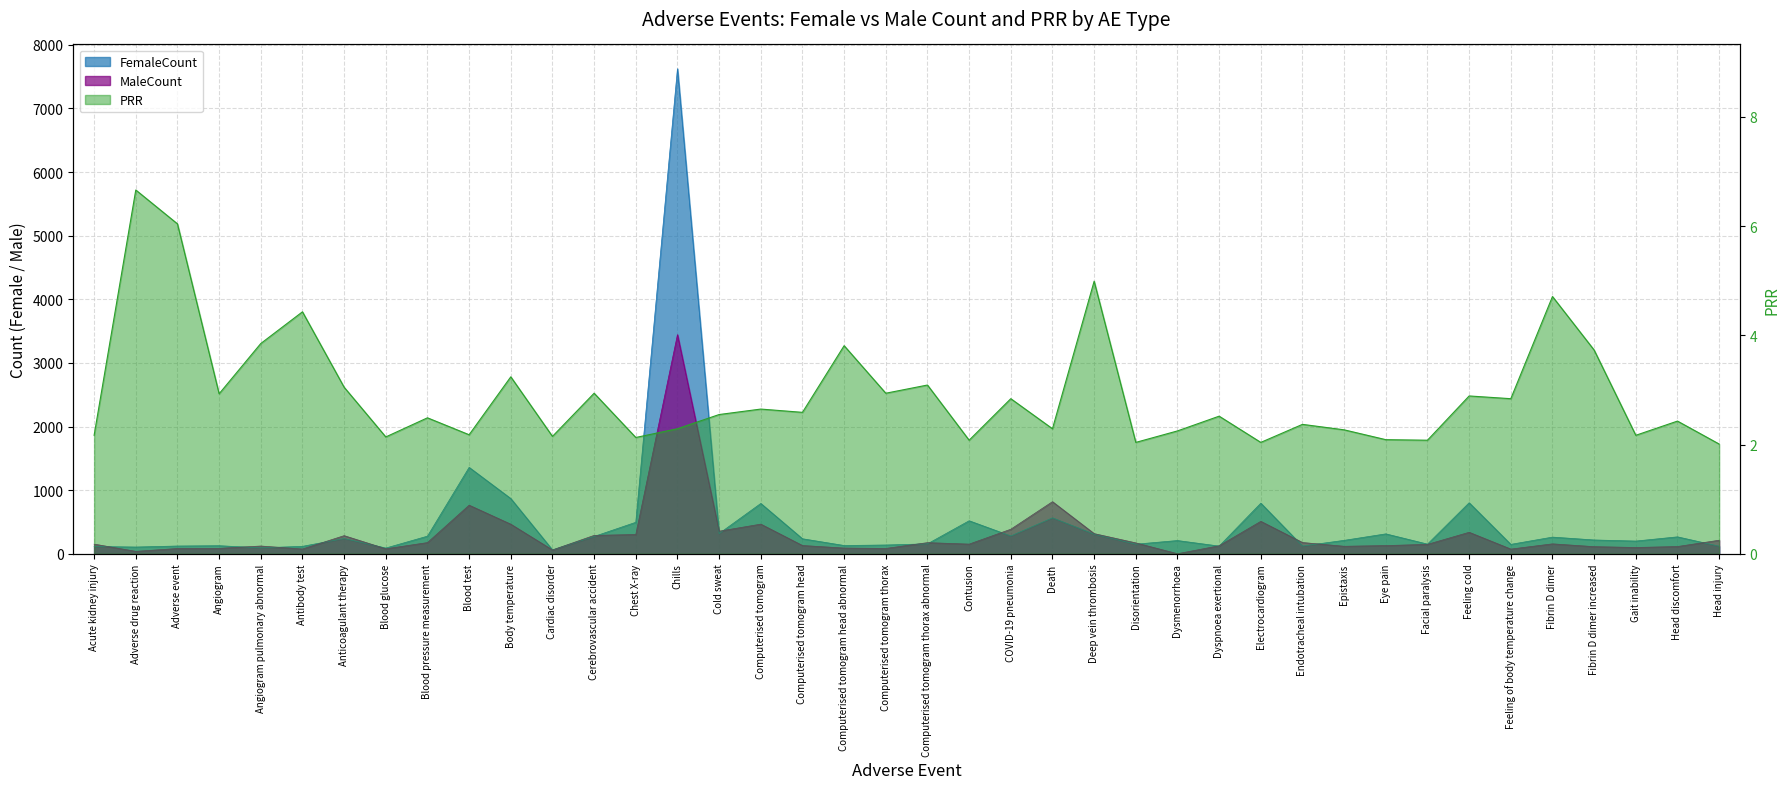

Which series has the largest total across all categories?

FemaleCount